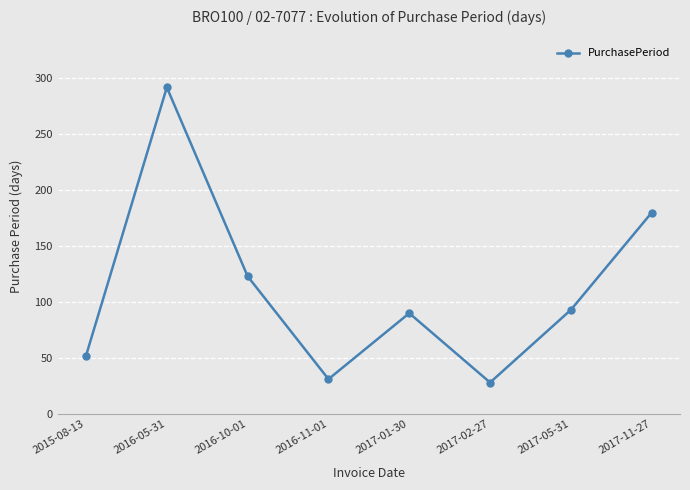

What is the label of the 6th point from the right?

2016-10-01